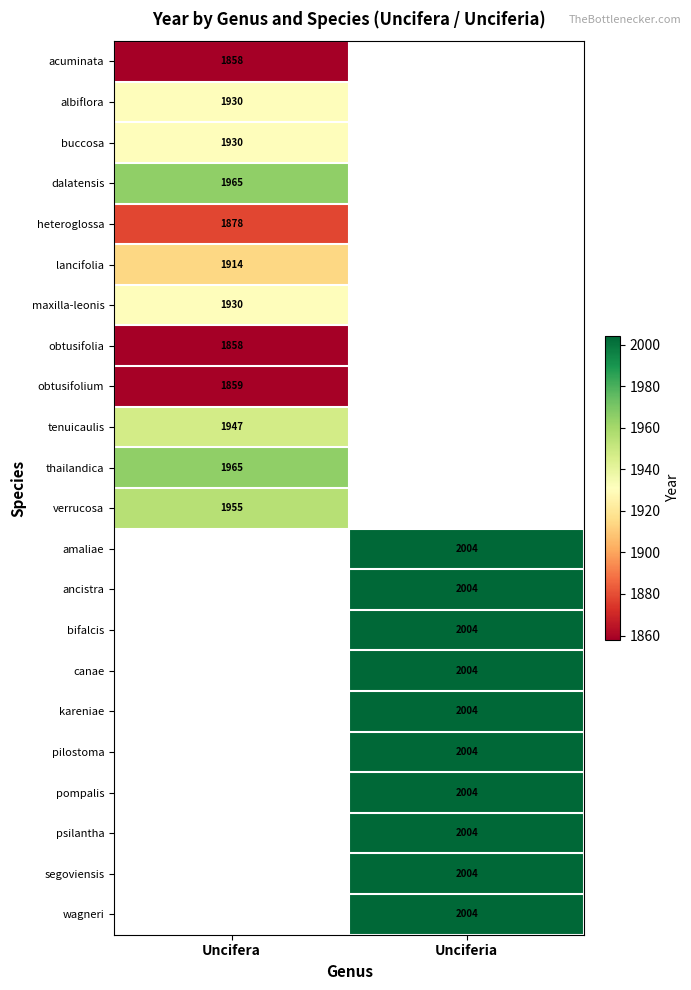

True or false: heteroglossa has a value of 642 at Uncifera.

False